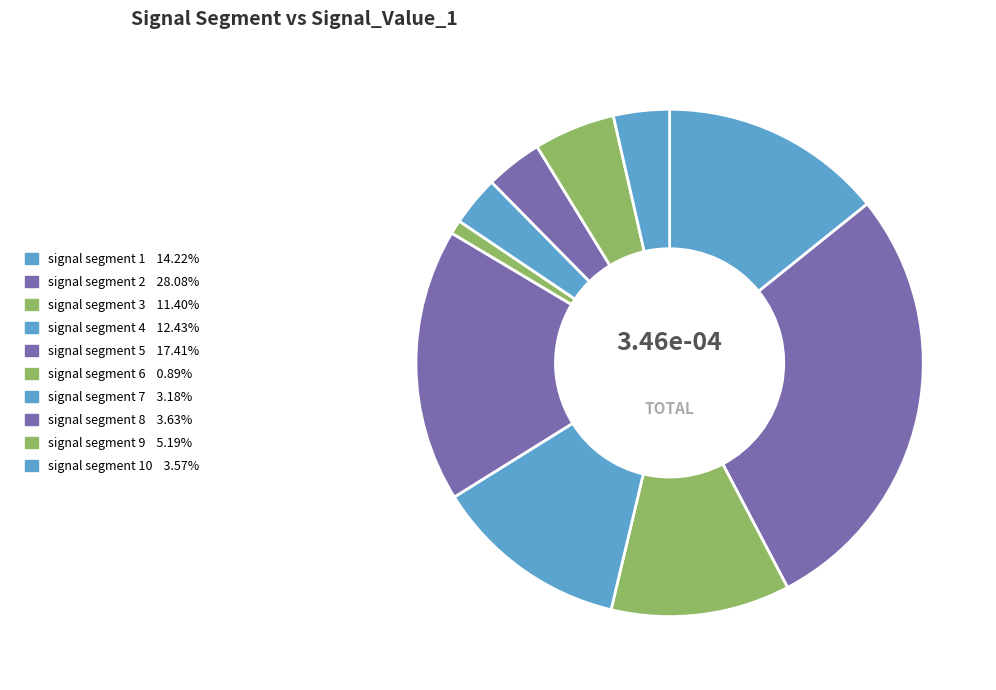

Count the number of slices in the pie.

10